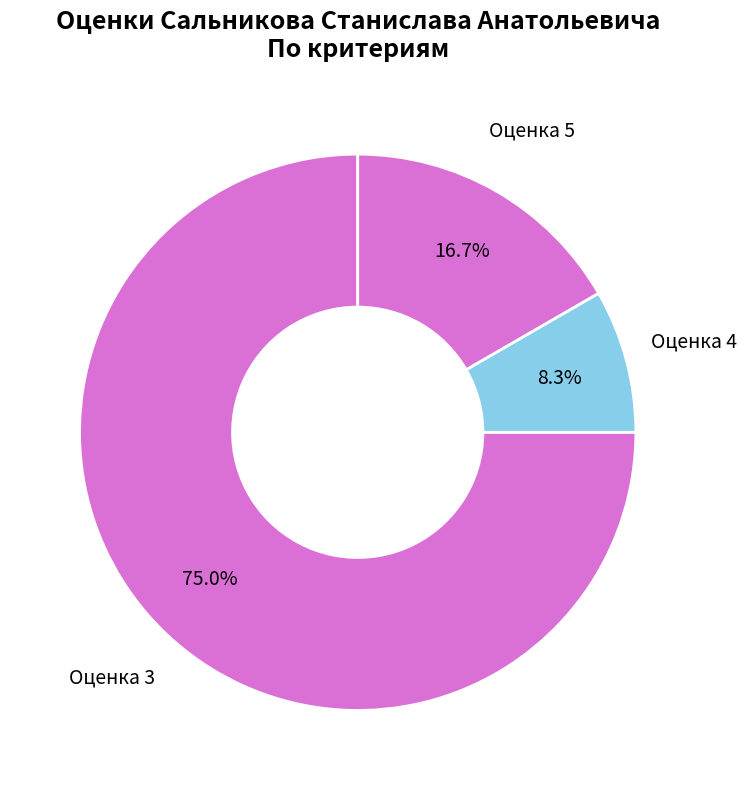

Do Оценка 3 and Оценка 4 together represent more than half of the pie?

Yes